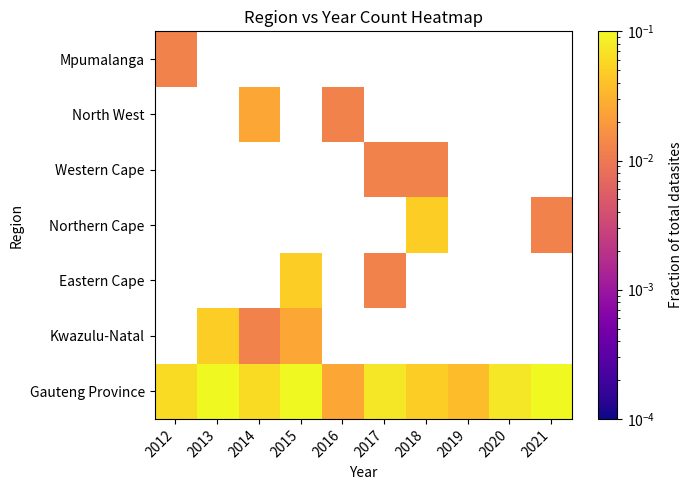

Count the Gauteng Province values in the range 0 to 1.

10